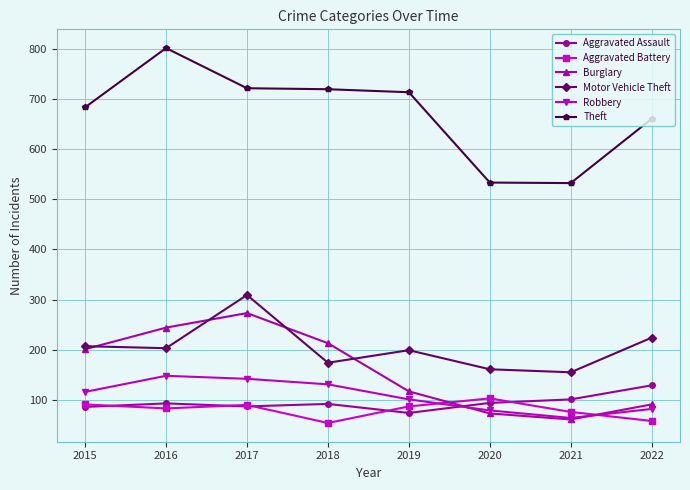

What is the average value of the Robbery series?

108